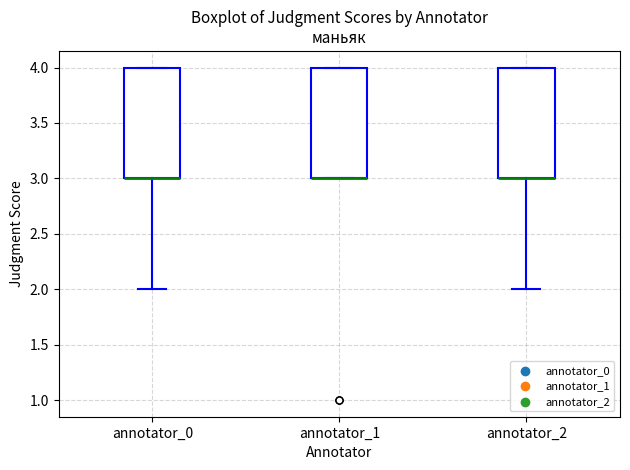

Reading left to right, read every box against the y-axis: the position of its median line, the range the box covers, and the ends of its whiskers. The values are not printed on the chart, so give them approximately, as read against the axis.

annotator_0: median 3 (drawn on the box's lower edge), box 3 to 4, whiskers 2 to 4
annotator_1: median 3 (drawn on the box's lower edge), box 3 to 4, whiskers 3 to 4
annotator_2: median 3 (drawn on the box's lower edge), box 3 to 4, whiskers 2 to 4